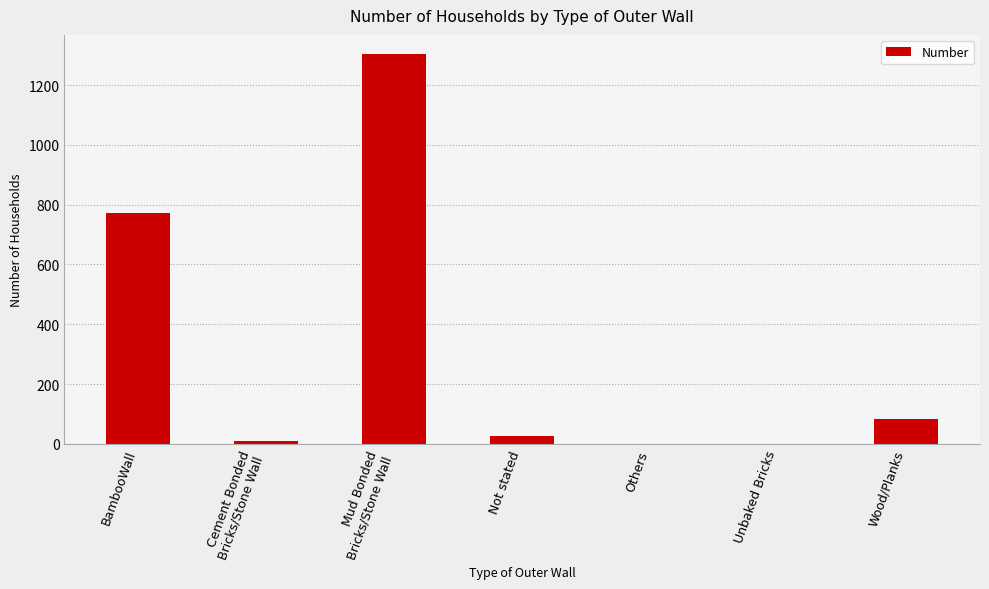

Are the bars horizontal?

No